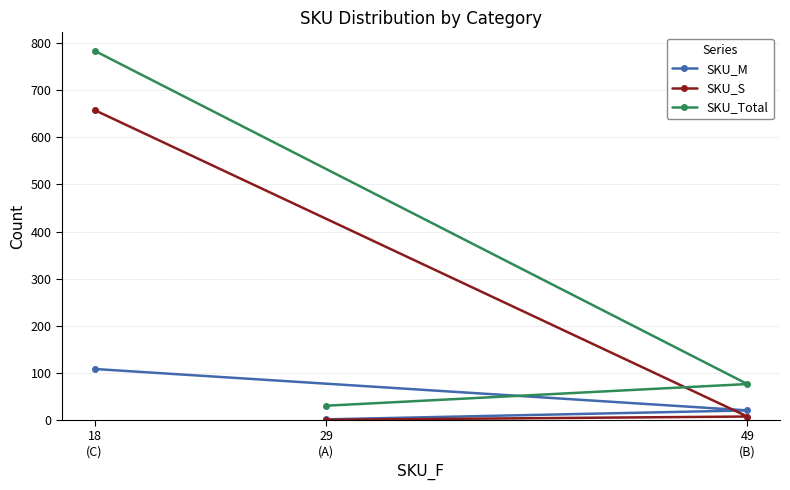

What is the spread (max minus min) of values at 18
(C)?

676